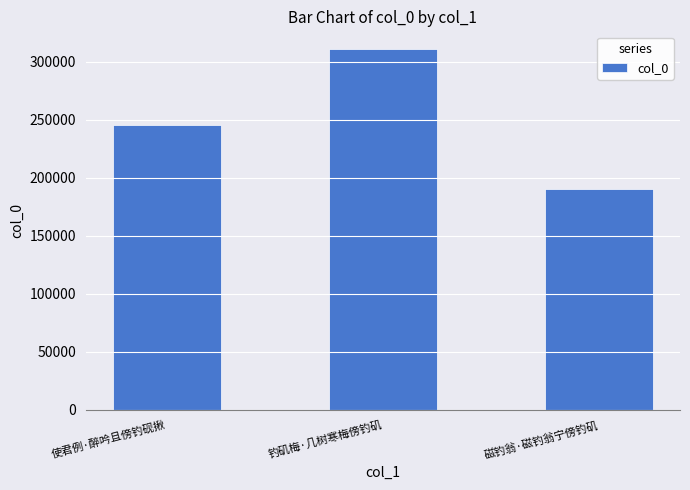

List the labels in order of value, largest first.

钓矶梅·几树寒梅傍钓矶, 使君例·醉吟且傍钓砚揪, 磁钓翁·磁钓翁宁傍钓矶